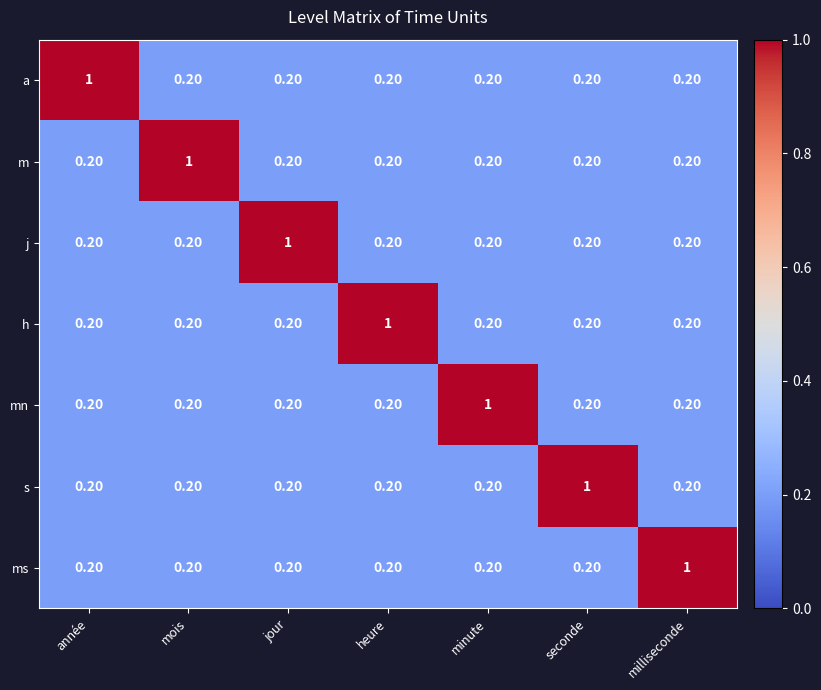

Which category has the highest value in the j series?

jour